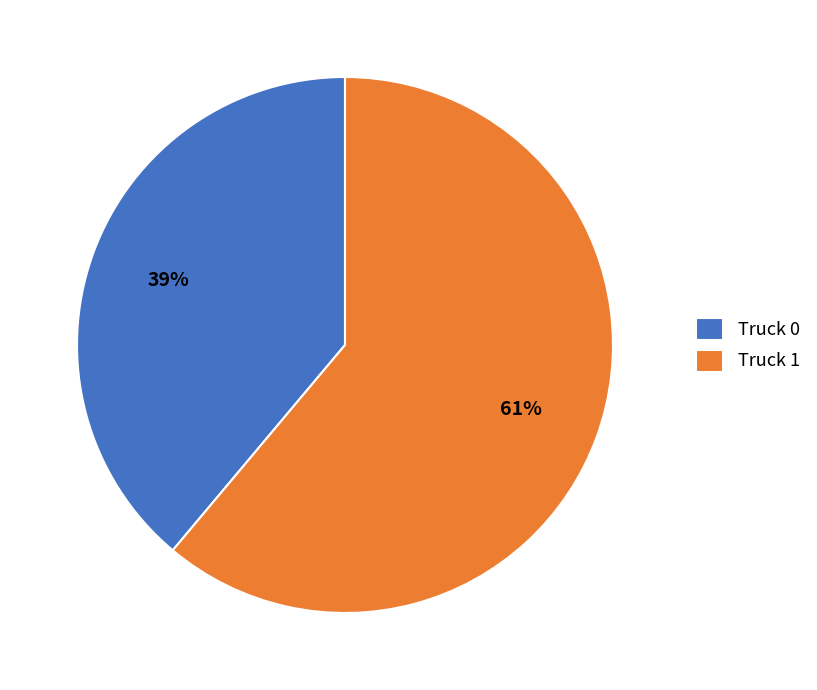

How many segments does this pie chart have?

2